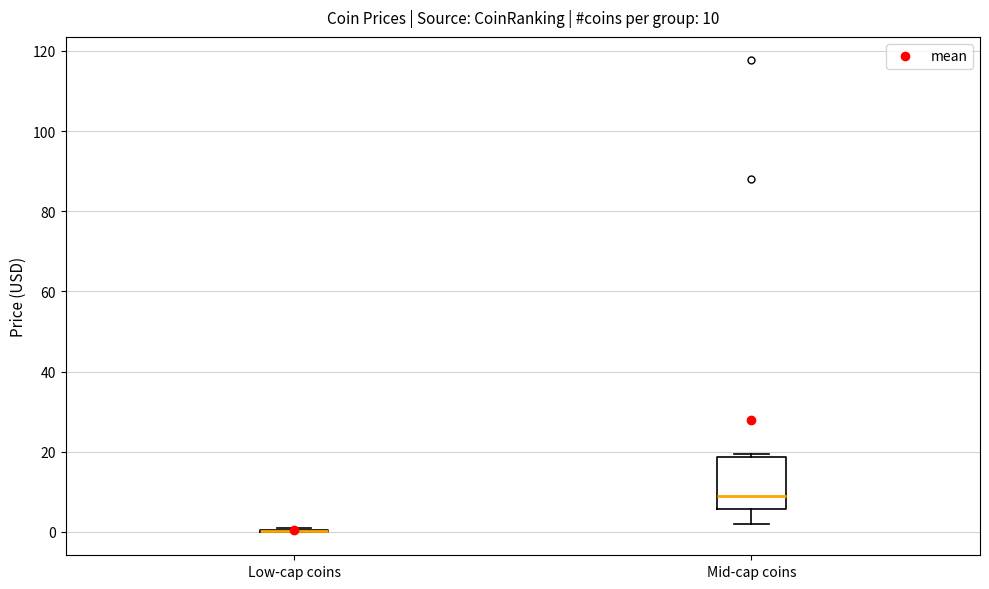

Comparing the boxes themselves (not the whiskers), which one is the tallest?

Mid-cap coins